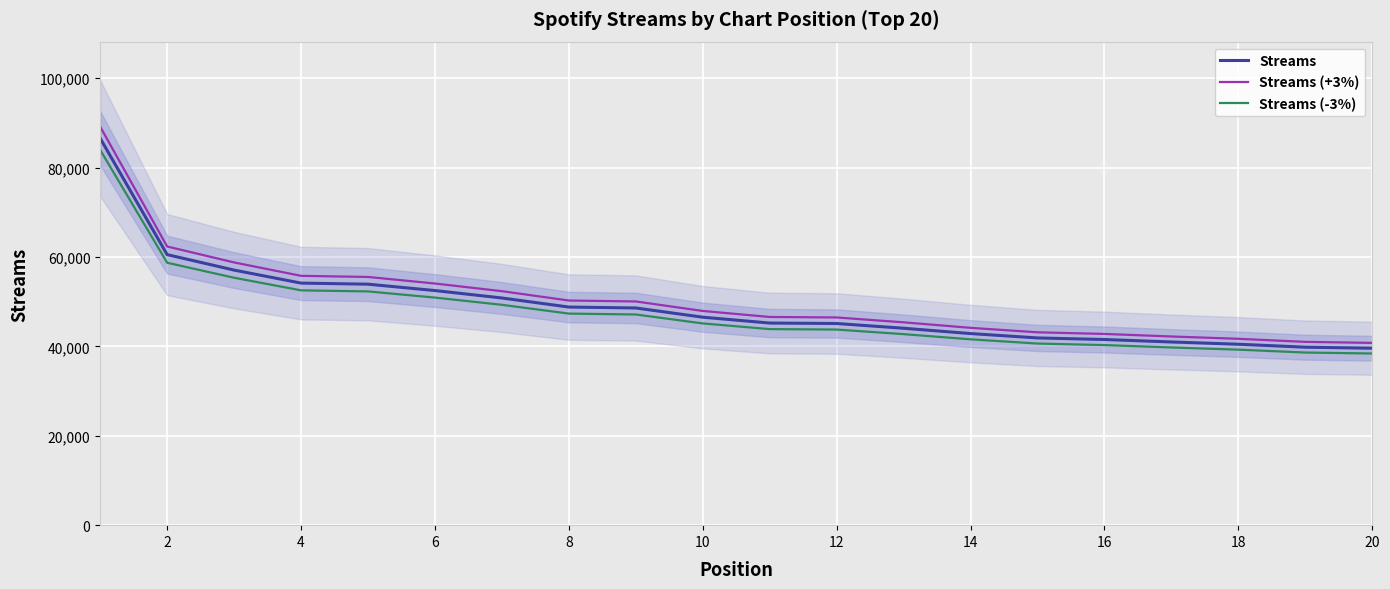

The value of Streams (-3%) at 16 is 65486.4. True or false?

False